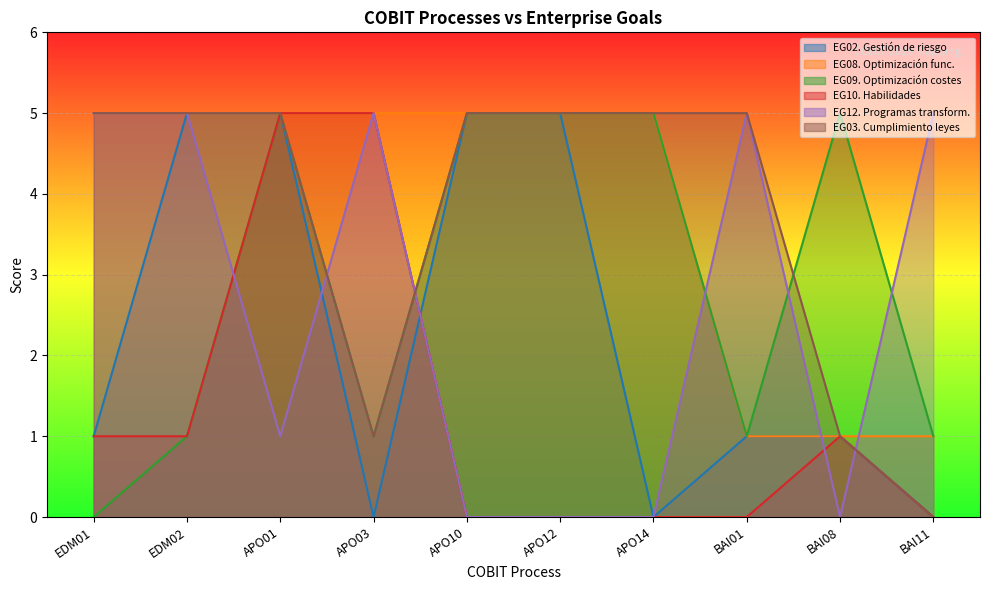

Reading right to left, transcribe all the data shown in this chart.

EG02. Gestión de riesgo: BAI11=0	BAI08=1	BAI01=1	APO14=0	APO12=5	APO10=5	APO03=0	APO01=5	EDM02=5	EDM01=1
EG08. Optimización func.: BAI11=1	BAI08=1	BAI01=1	APO14=5	APO12=5	APO10=5	APO03=5	APO01=5	EDM02=5	EDM01=5
EG09. Optimización costes: BAI11=1	BAI08=5	BAI01=1	APO14=5	APO12=5	APO10=5	APO03=1	APO01=5	EDM02=1	EDM01=0
EG10. Habilidades: BAI11=0	BAI08=1	BAI01=0	APO14=0	APO12=0	APO10=0	APO03=5	APO01=5	EDM02=1	EDM01=1
EG12. Programas transform.: BAI11=5	BAI08=0	BAI01=5	APO14=0	APO12=0	APO10=0	APO03=5	APO01=1	EDM02=5	EDM01=5
EG03. Cumplimiento leyes: BAI11=0	BAI08=1	BAI01=5	APO14=5	APO12=5	APO10=5	APO03=1	APO01=5	EDM02=5	EDM01=5